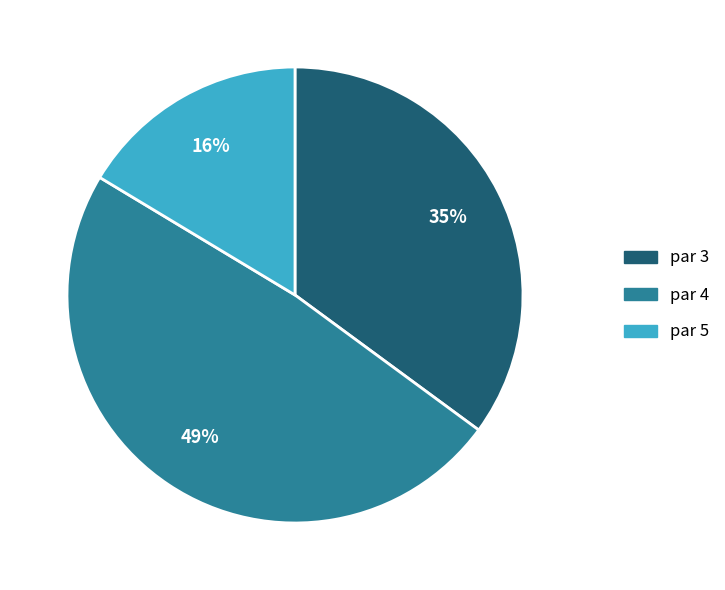

To the nearest percent, what percentage of the pie is par 3?

35%